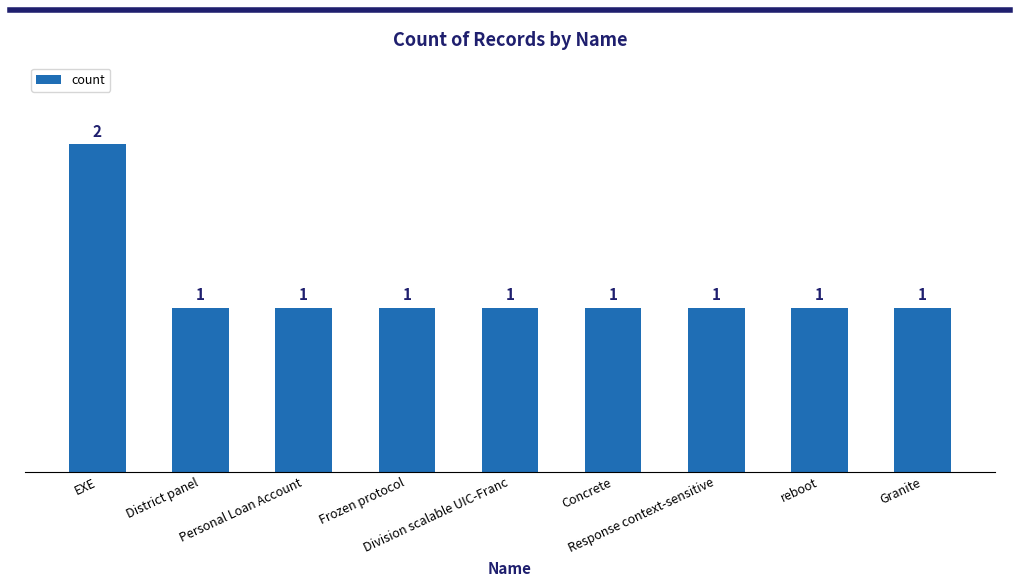

What is the average value?

1